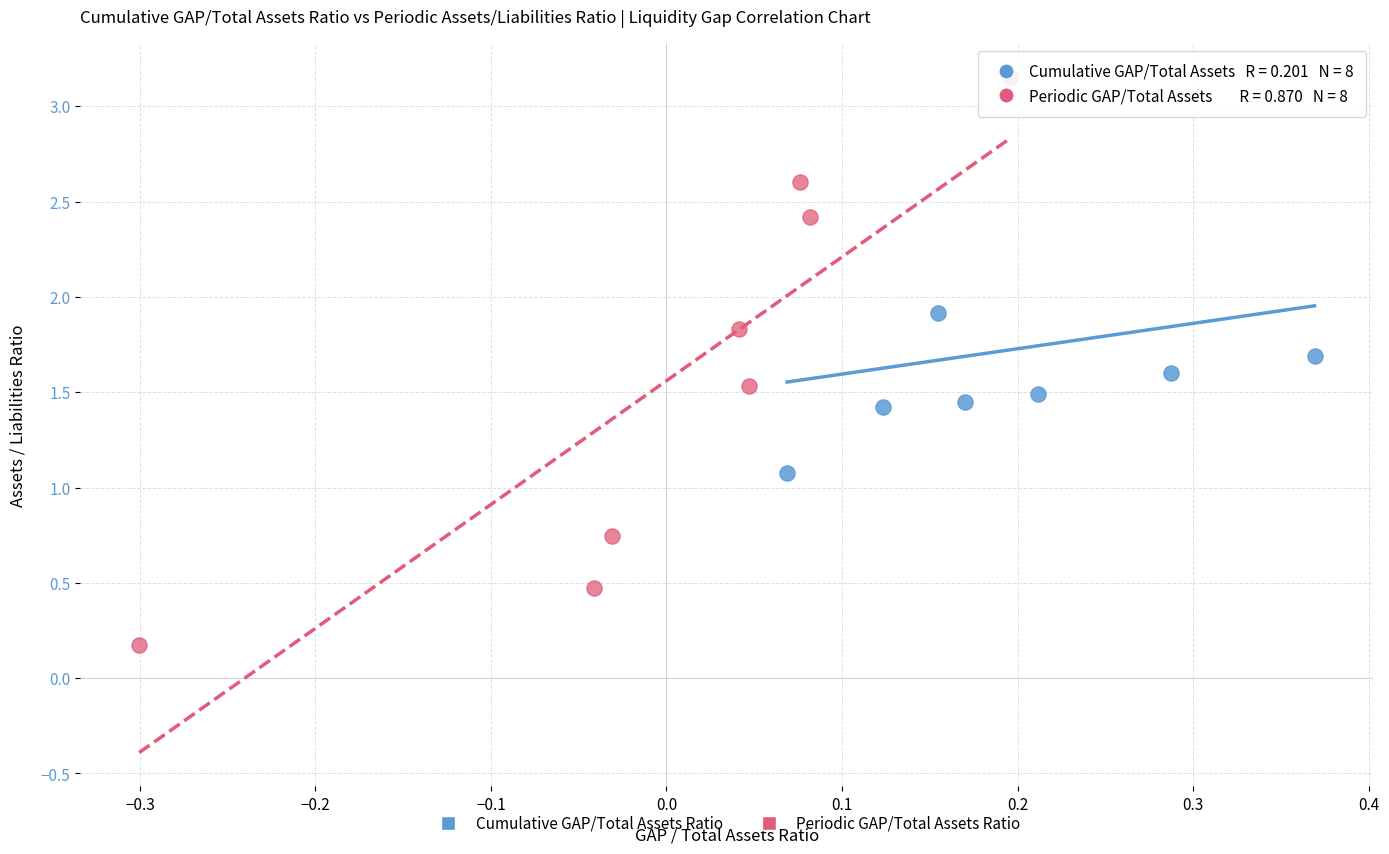

What are all the series names shown in the legend?

Cumulative GAP/Total Assets Ratio, Periodic GAP/Total Assets Ratio